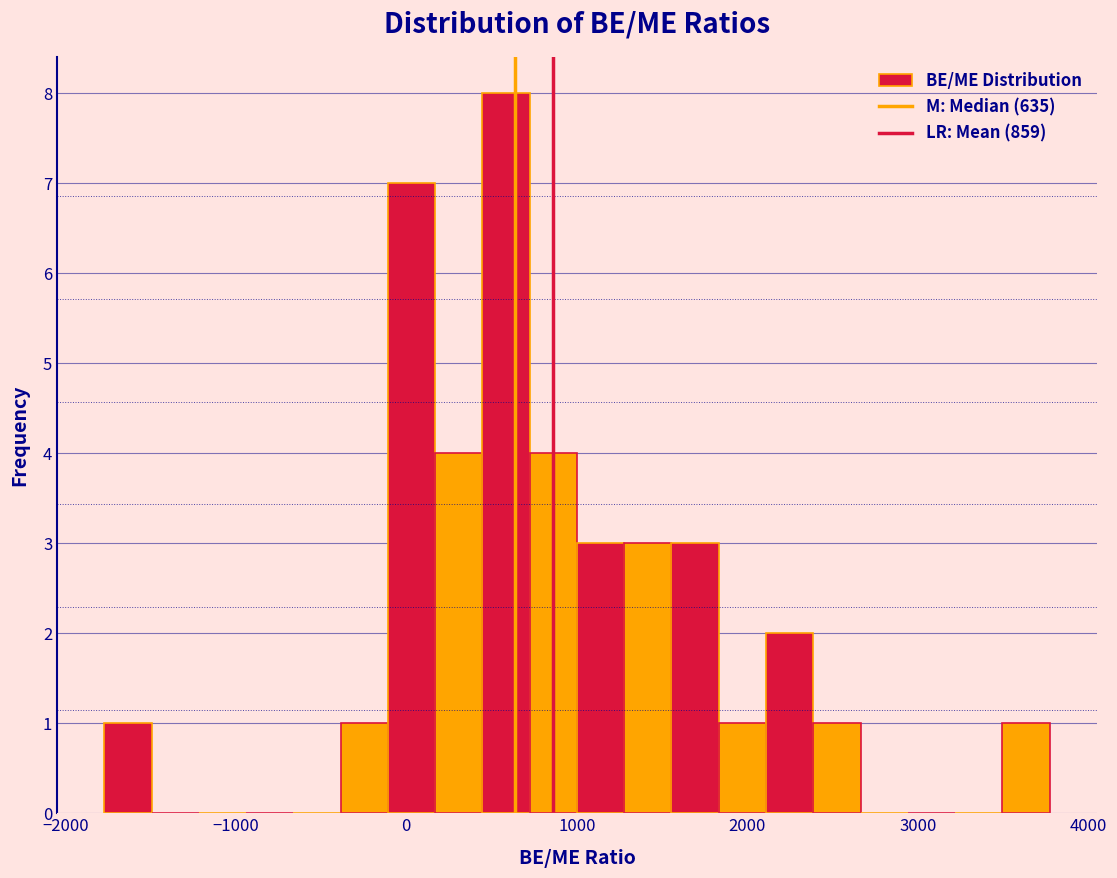

Read against the x-axis, roughly where is the centre of the tallest bar?

600